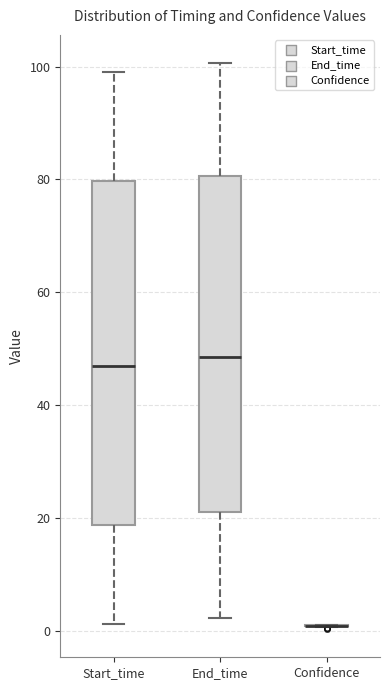

Where does the median line of the box for Start_time sit on the y-axis? The values are not printed on the chart, so give them approximately, as read against the axis.

48